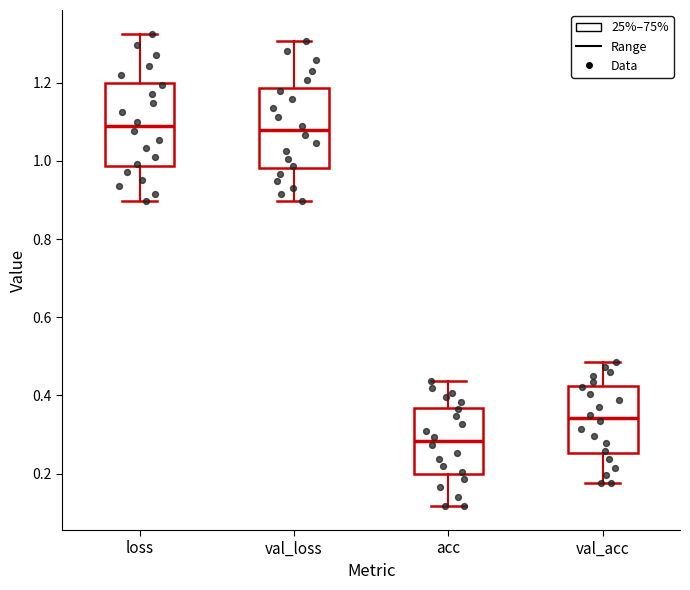

Reading left to right, transcribe this box plot: for each box, give where its median line is, the range the box spans, and where its two whiskers end, as read against the y-axis. The values are not printed on the chart, so give them approximately, as read against the axis.

loss: median 1.08, box 0.98 to 1.20, whiskers 0.90 to 1.32
val_loss: median 1.08, box 0.98 to 1.18, whiskers 0.90 to 1.30
acc: median 0.28, box 0.20 to 0.36, whiskers 0.12 to 0.44
val_acc: median 0.34, box 0.26 to 0.42, whiskers 0.18 to 0.48